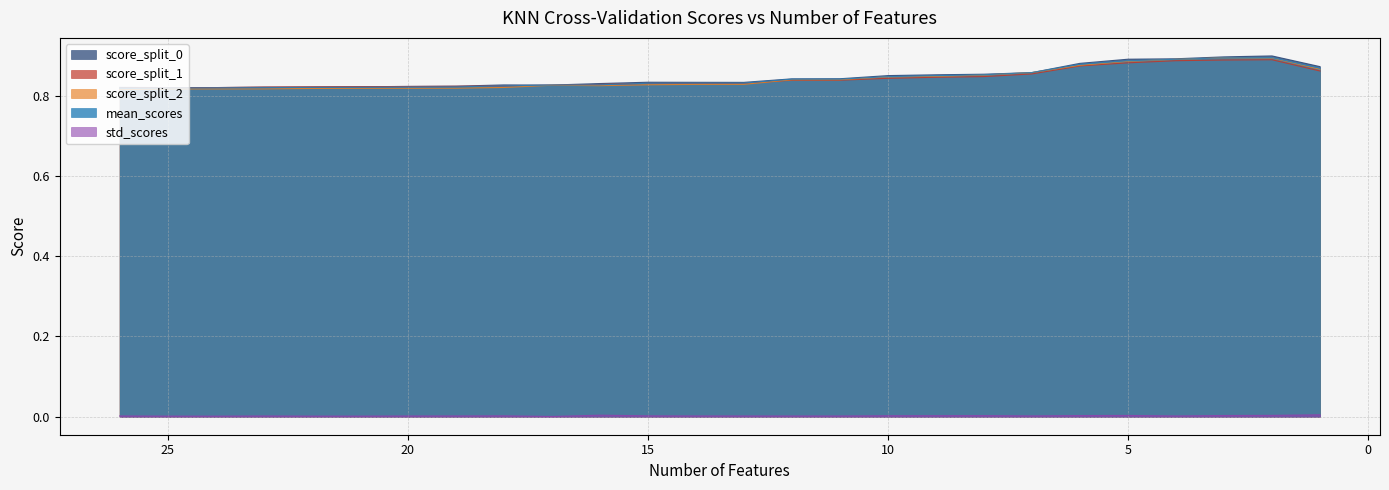

List the labels in order of score_split_0 value, largest first.

2, 3, 4, 5, 6, 1, 7, 8, 9, 10, 11, 12, 15, 14, 13, 16, 18, 17, 19, 20, 21, 22, 23, 26, 25, 24